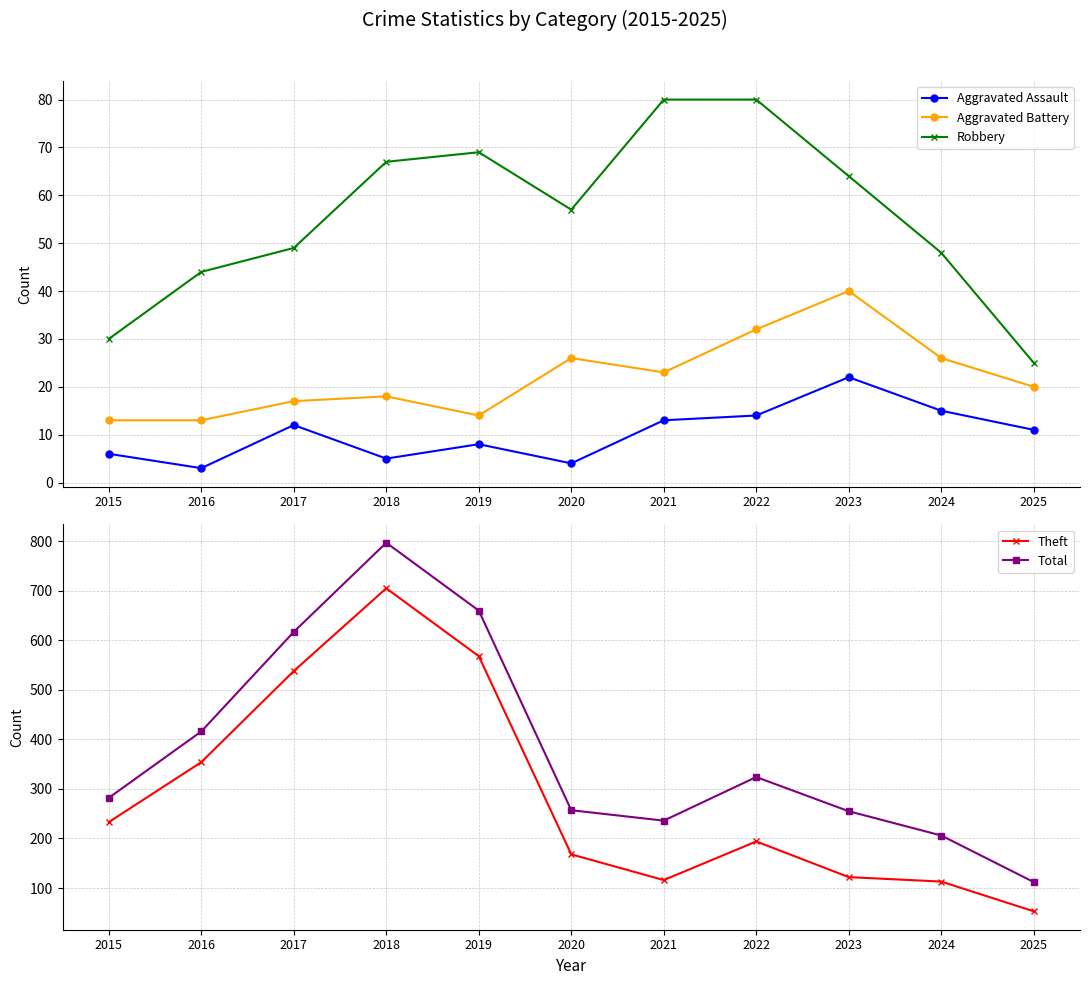

Reading right to left, what are all the values shown in this chart?

Aggravated Assault: 11	15	22	14	13	4	8	5	12	3	6
Aggravated Battery: 20	26	40	32	23	26	14	18	17	13	13
Robbery: 25	48	64	80	80	57	69	67	49	44	30
Theft: 53	113	122	194	116	168	568	705	538	354	233
Total: 112	206	255	324	236	257	660	797	617	416	282